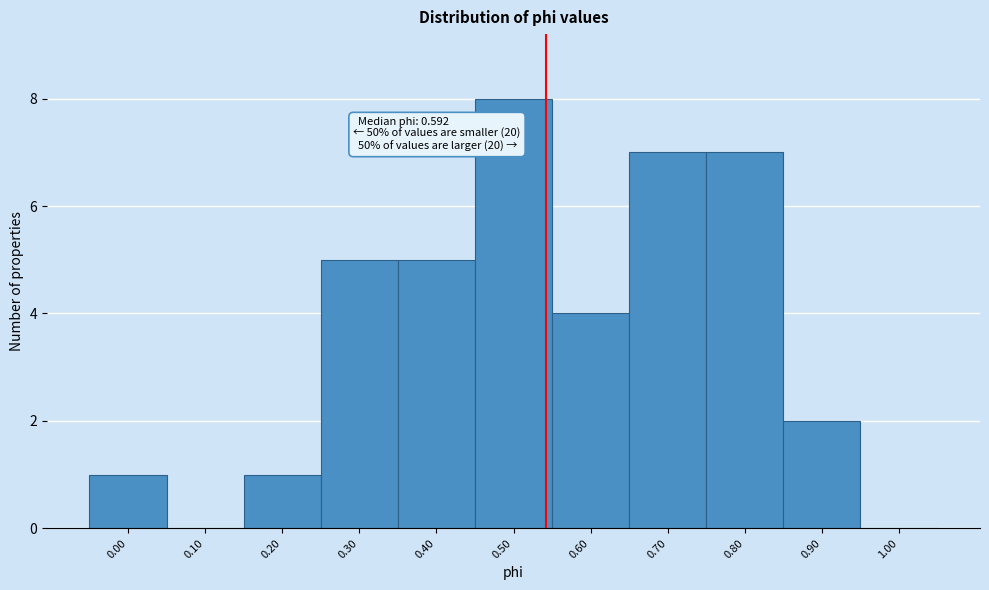

Reading right to left, list all the values displayed in this chart.

1.00=0	0.90=2	0.80=7	0.70=7	0.60=4	0.50=8	0.40=5	0.30=5	0.20=1	0.10=0	0.00=1